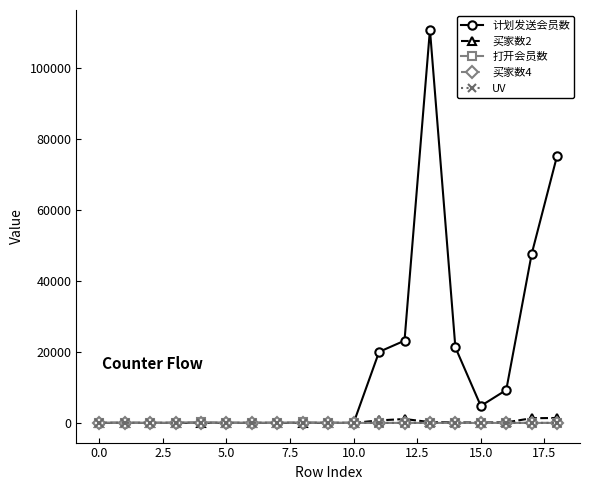

What is the maximum value shown in the chart?

110745